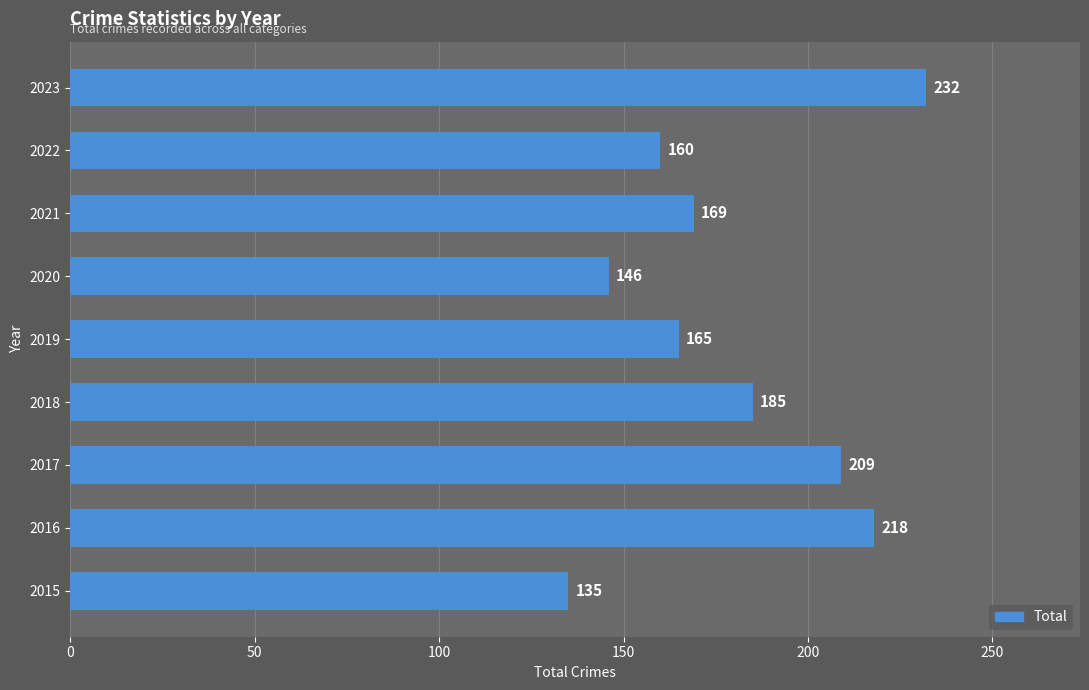

What is the minimum value shown in the chart?

135